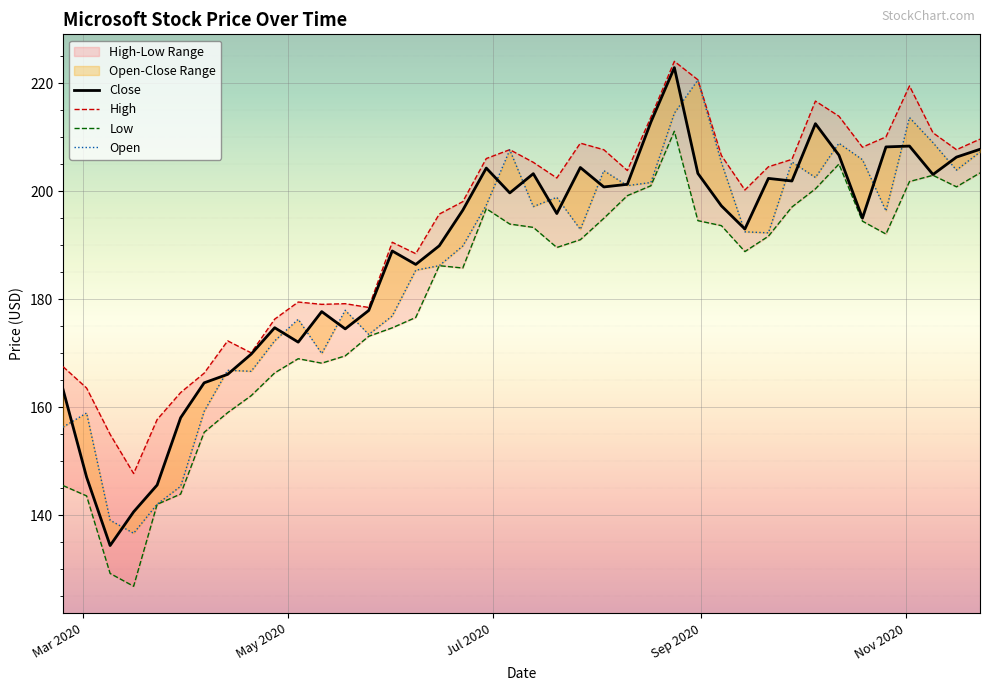

Reading left to right, extract all data points from this chart.

Close: 163.2	147.1	134.4	140.6	145.6	158.1	164.5	166.1	169.8	174.7	172.1	177.7	174.5	177.9	188.9	186.4	189.9	196.5	204.3	199.7	203.2	195.9	204.4	200.8	201.3	212.8	222.9	203.3	197.3	193.0	202.4	201.9	212.5	206.7	195.0	208.2	208.4	203.1	206.3	207.8
High: 167.5	163.6	155.0	147.7	157.7	162.7	166.3	172.3	170.1	176.3	179.5	179.0	179.2	178.5	190.5	188.4	195.8	198.1	206.0	207.7	205.3	202.5	208.9	207.7	203.8	213.7	224.0	220.6	206.6	200.2	204.5	205.9	216.7	213.9	208.2	210.1	219.5	210.8	207.7	209.6
Low: 145.5	143.6	129.2	126.8	142.0	143.9	155.4	159.0	162.1	166.4	169.0	168.2	169.5	173.1	174.7	176.6	186.2	185.8	196.8	193.9	193.3	189.6	191.0	195.0	199.2	201.0	211.1	194.5	193.6	188.8	191.7	197.1	200.4	205.0	194.5	192.1	201.8	202.9	200.8	203.4
Open: 156.3	158.9	139.1	136.7	142.0	145.4	159.2	166.8	166.7	172.3	176.3	169.9	178.0	173.5	176.9	185.4	186.2	189.9	197.4	207.6	197.2	198.9	192.9	203.8	201.0	201.6	214.5	220.6	205.3	192.5	192.3	205.4	202.5	208.9	205.8	196.3	213.6	209.0	203.9	207.3